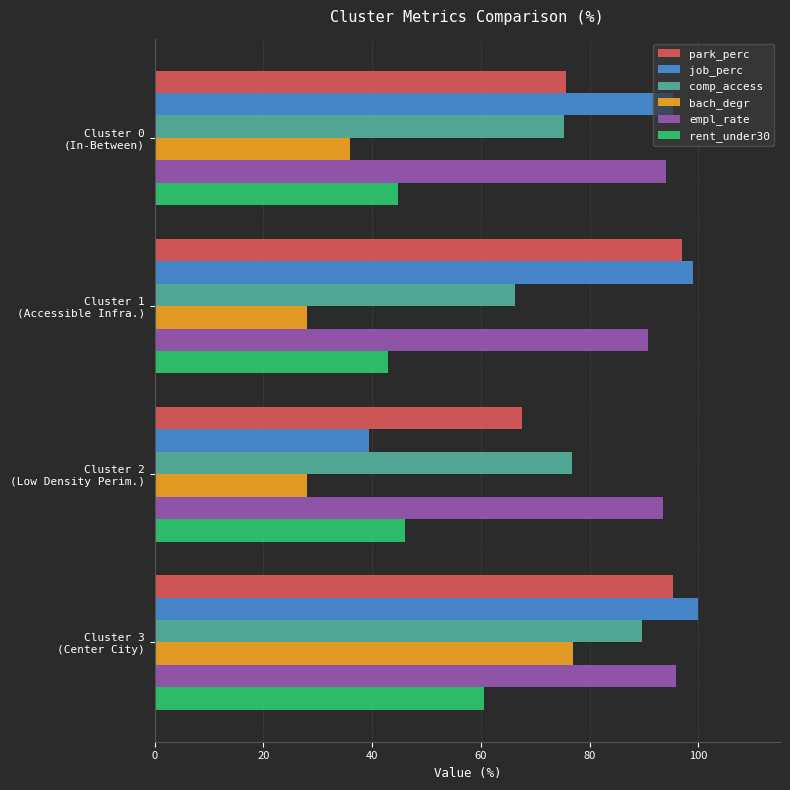

What is the sum of all bach_degr values?

168.8